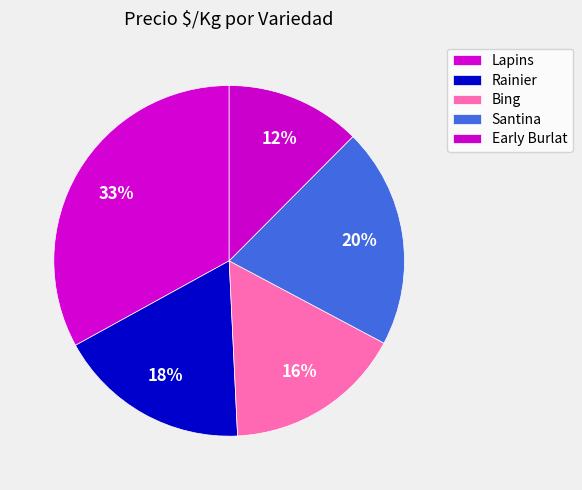

How many segments does this pie chart have?

5